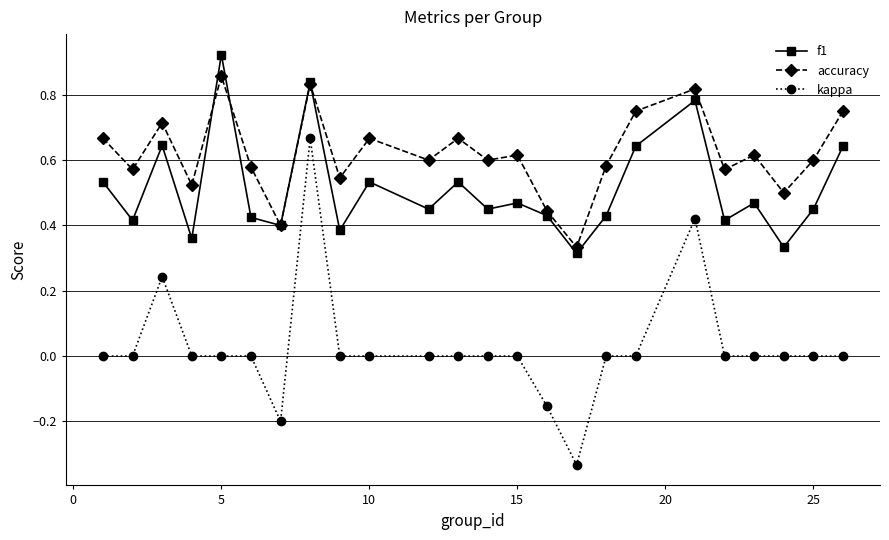

Rank the series by their maximum value, from highest to lowest.

f1, accuracy, kappa